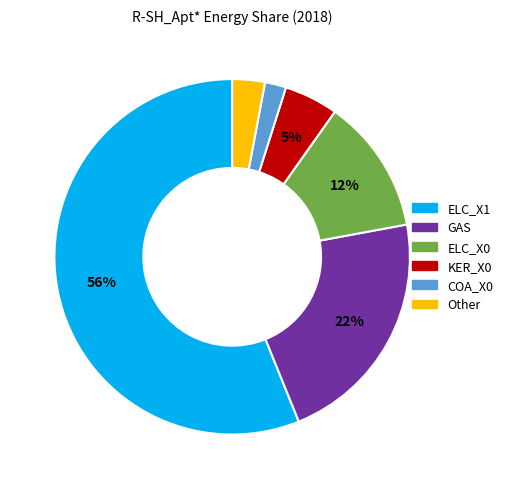

Is there any slice that represents more than half of the pie?

Yes